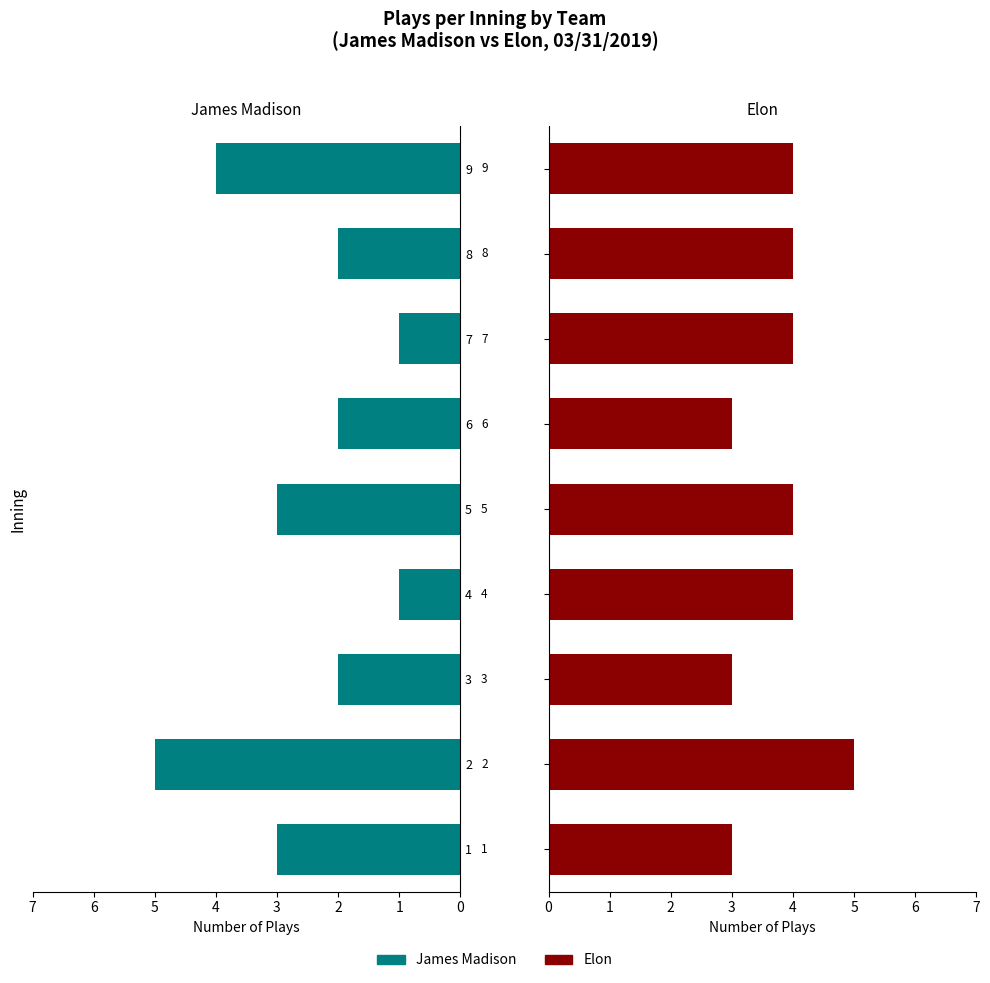

Reading right to left, what are all the values shown in this chart?

James Madison: 4	2	1	2	3	1	2	5	3
Elon: 4	4	4	3	4	4	3	5	3